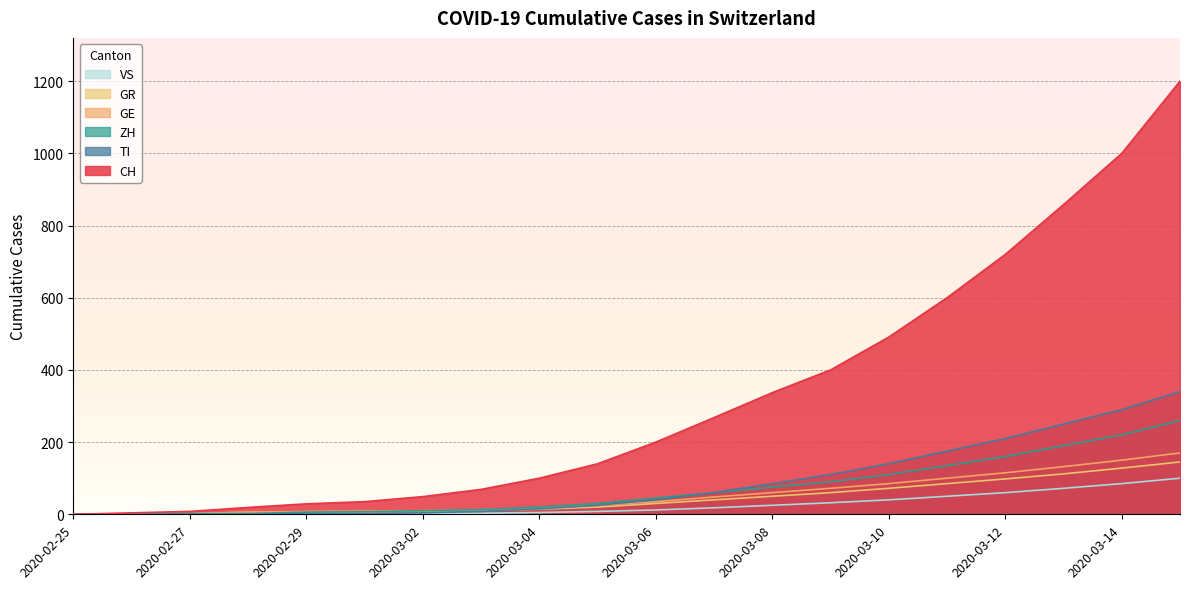

List the series in order of their peak value, highest first.

CH, TI, ZH, GE, GR, VS